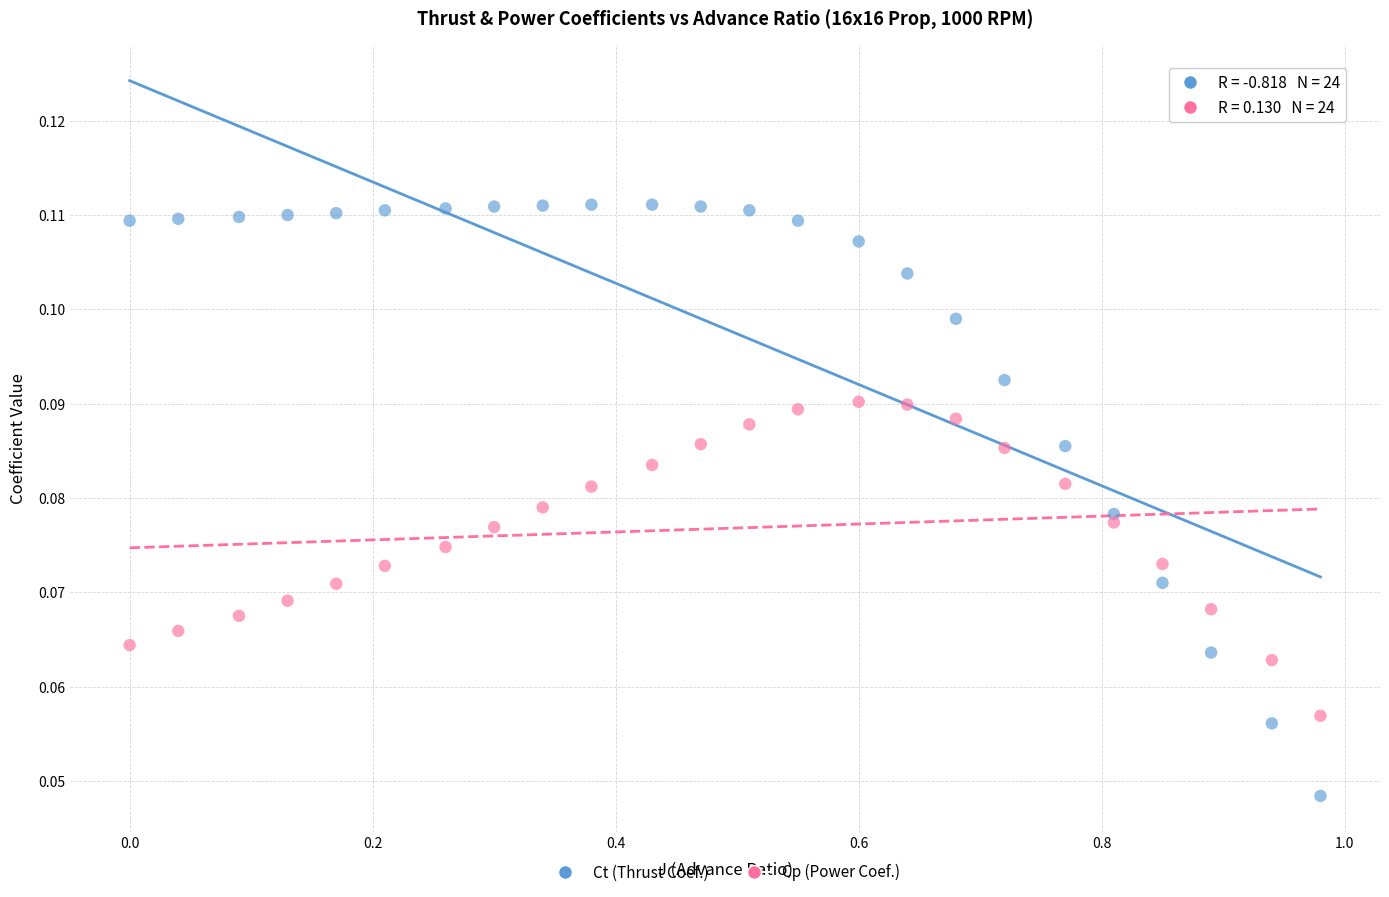

What are all the series names shown in the legend?

Ct (Thrust Coef.), Cp (Power Coef.)